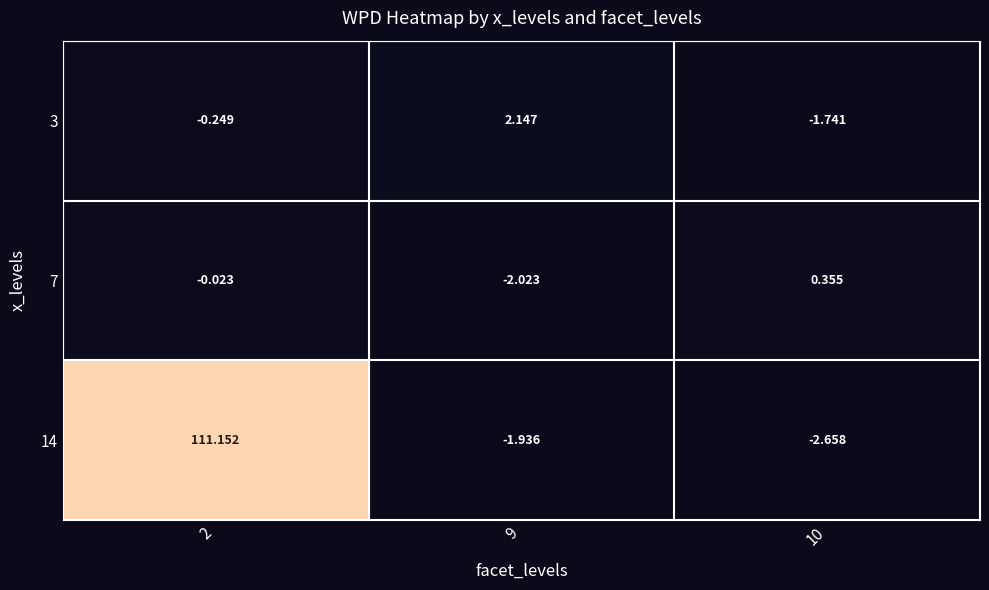

Is the value of 3 at 2 greater than the value of 14 at 10?

Yes